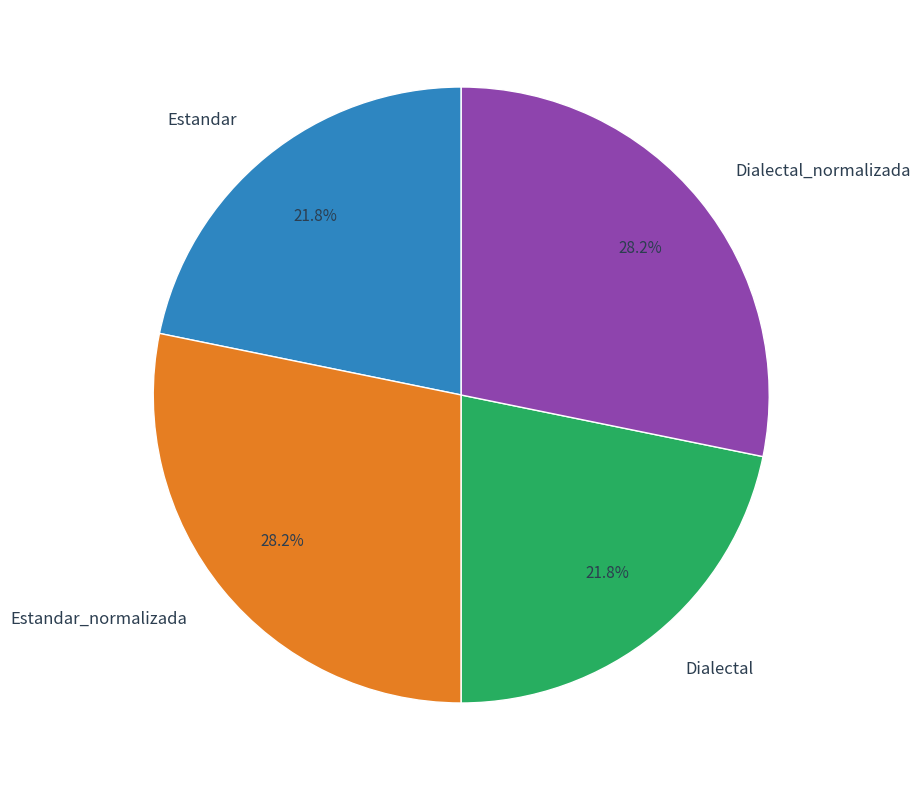

Is it true that Dialectal is 9% of the pie?

False